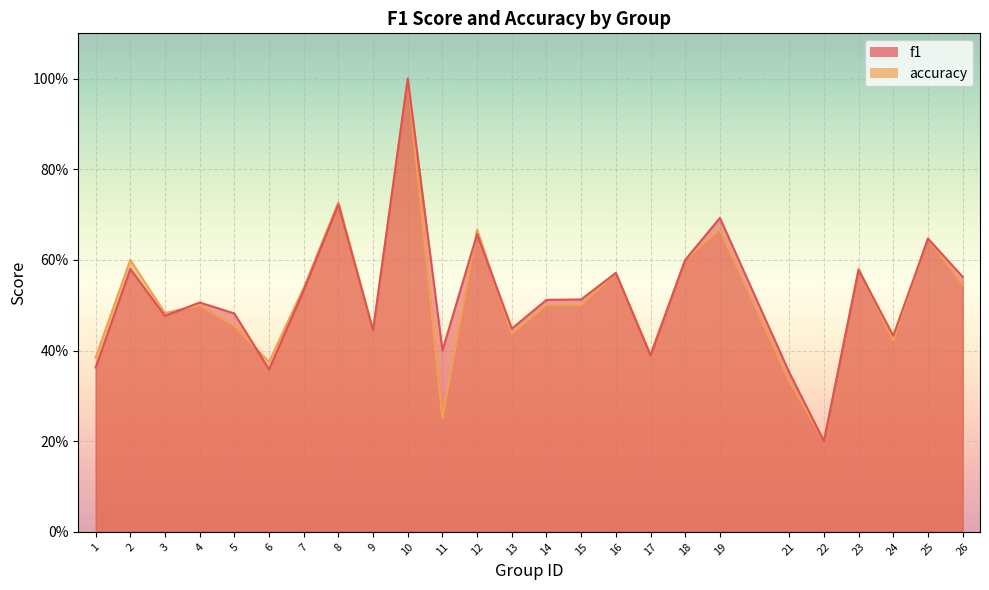

How many interior local peaks does the accuracy series have?

9